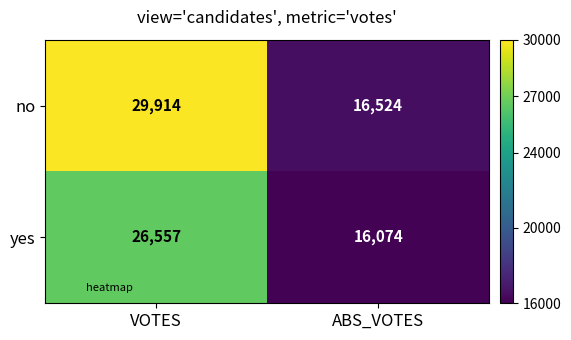

What is the average value of the yes series?

21316